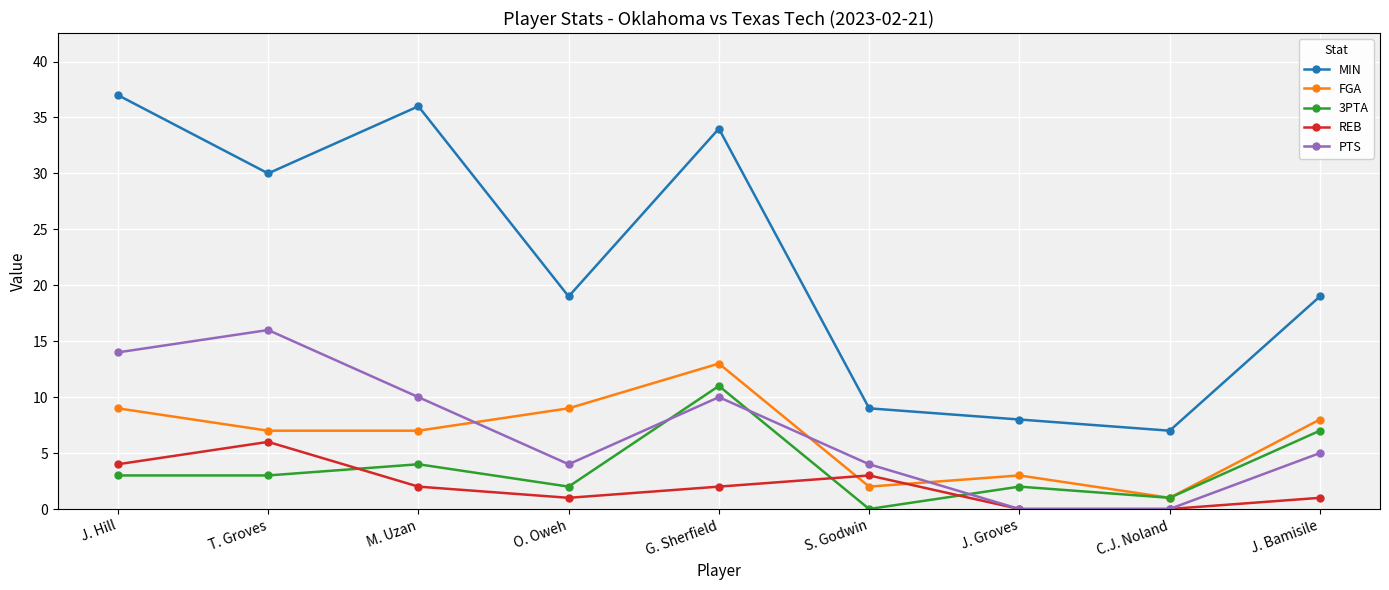

What is the label of the 1st point from the left?

J. Hill